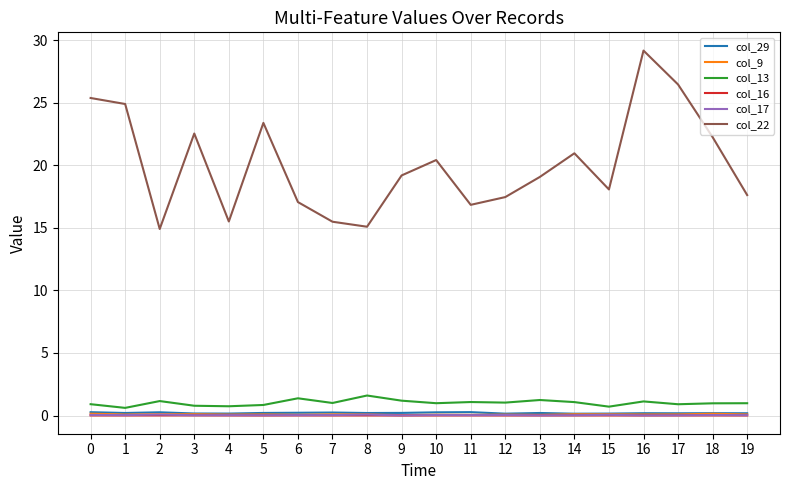

True or false: col_13 and col_22 intersect in this chart.

False